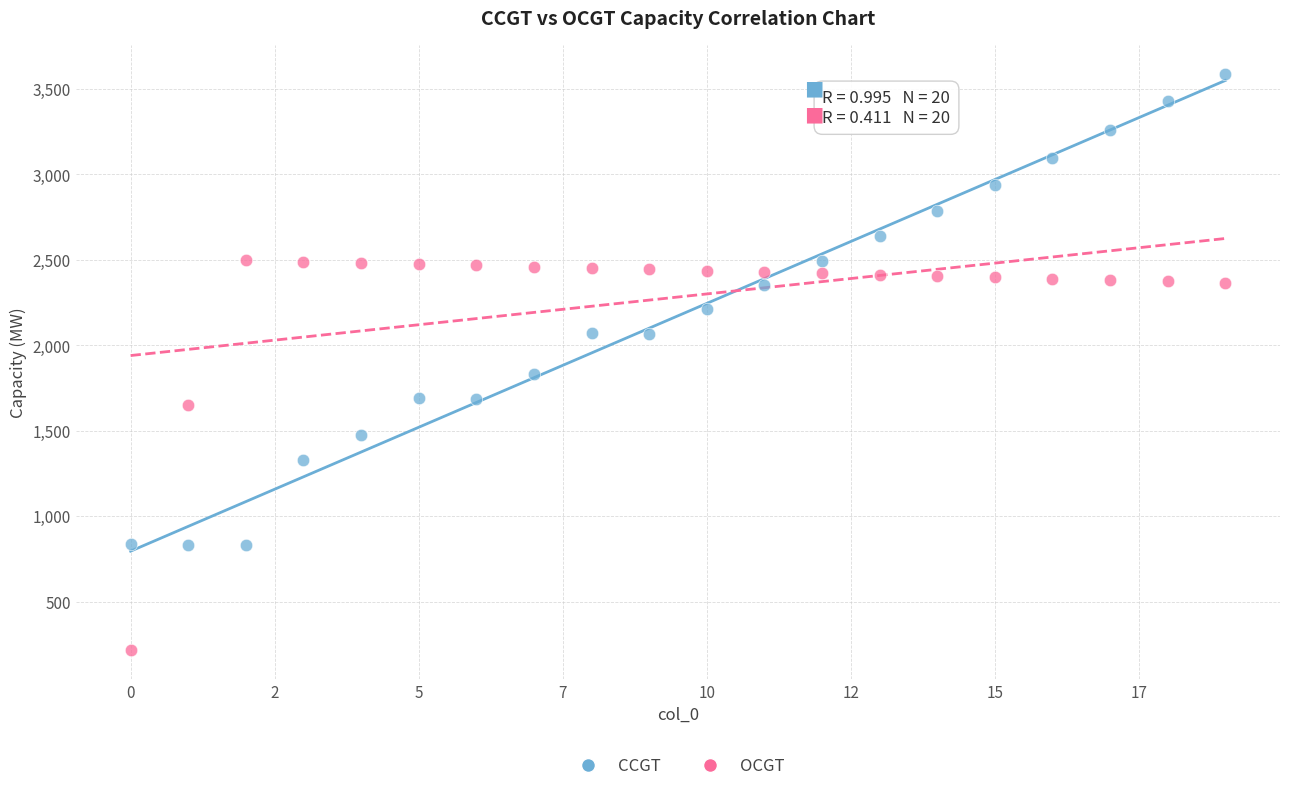

Which series contains the highest Y value?

CCGT